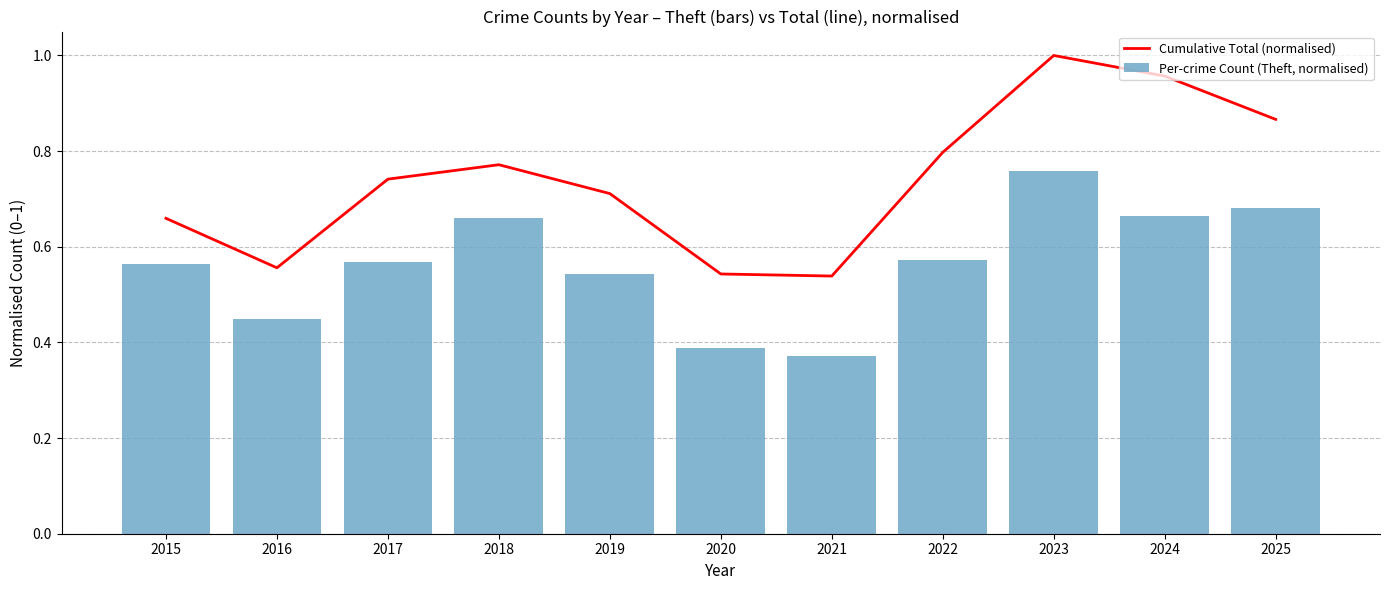

Read the Cumulative Total (normalised) value at 2021.

0.5